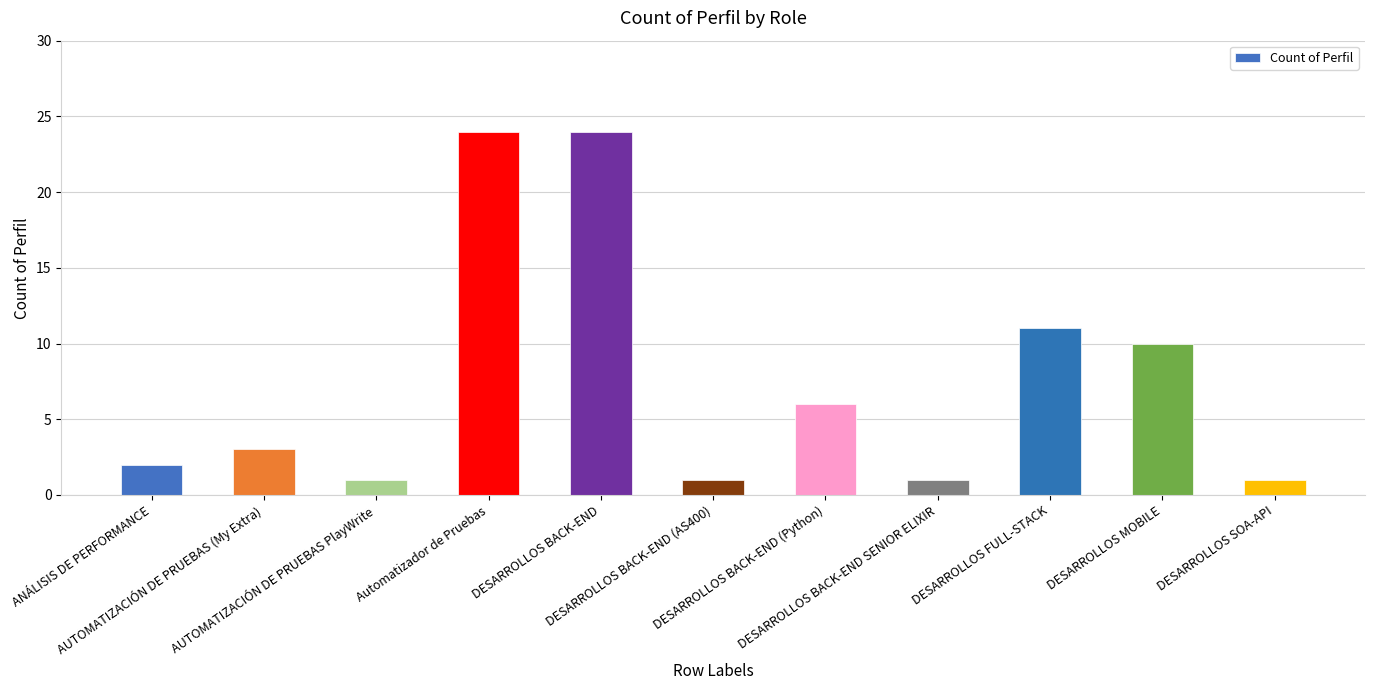

What is the maximum value shown in the chart?

24